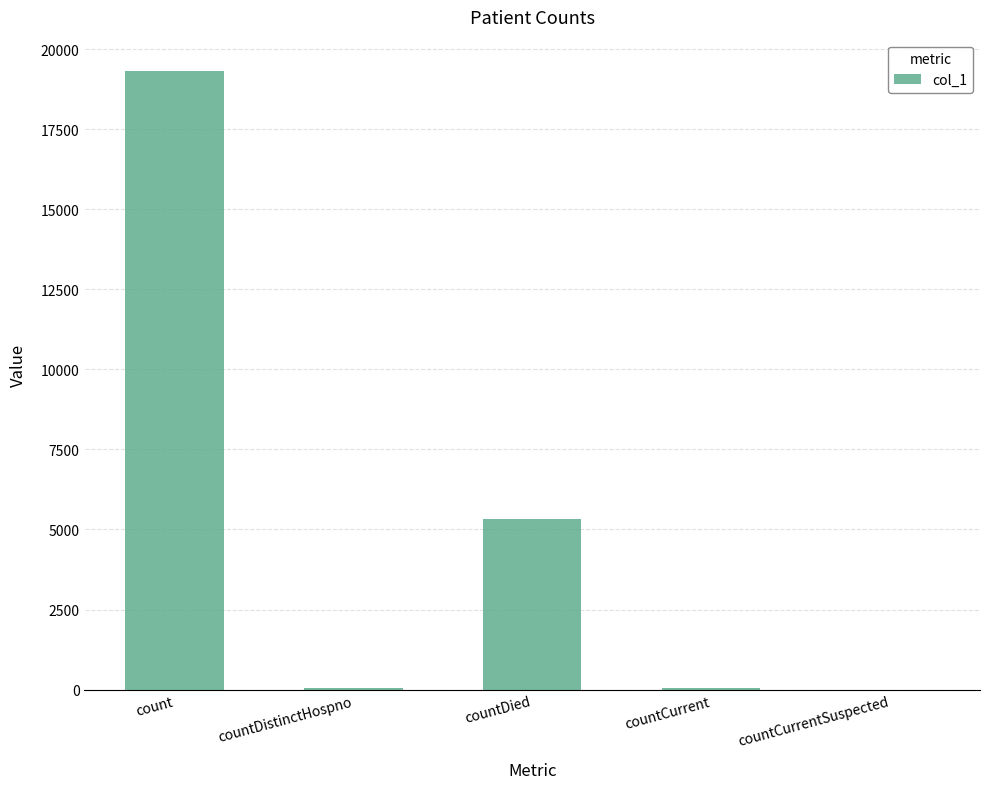

What is the average value?

4953